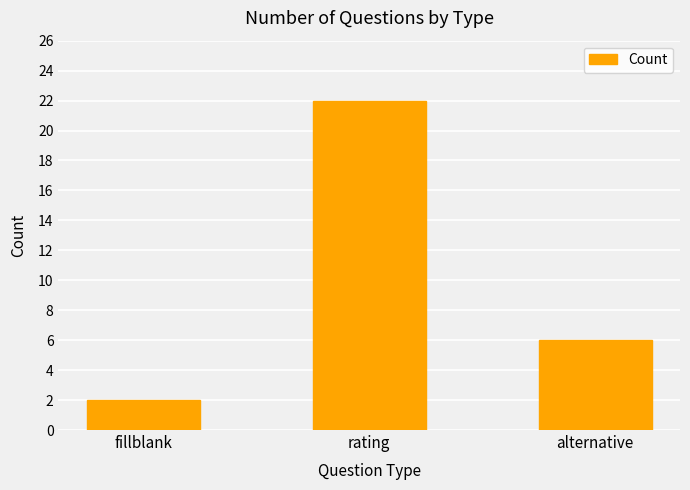

Reading left to right, transcribe all the data shown in this chart.

fillblank=2	rating=22	alternative=6